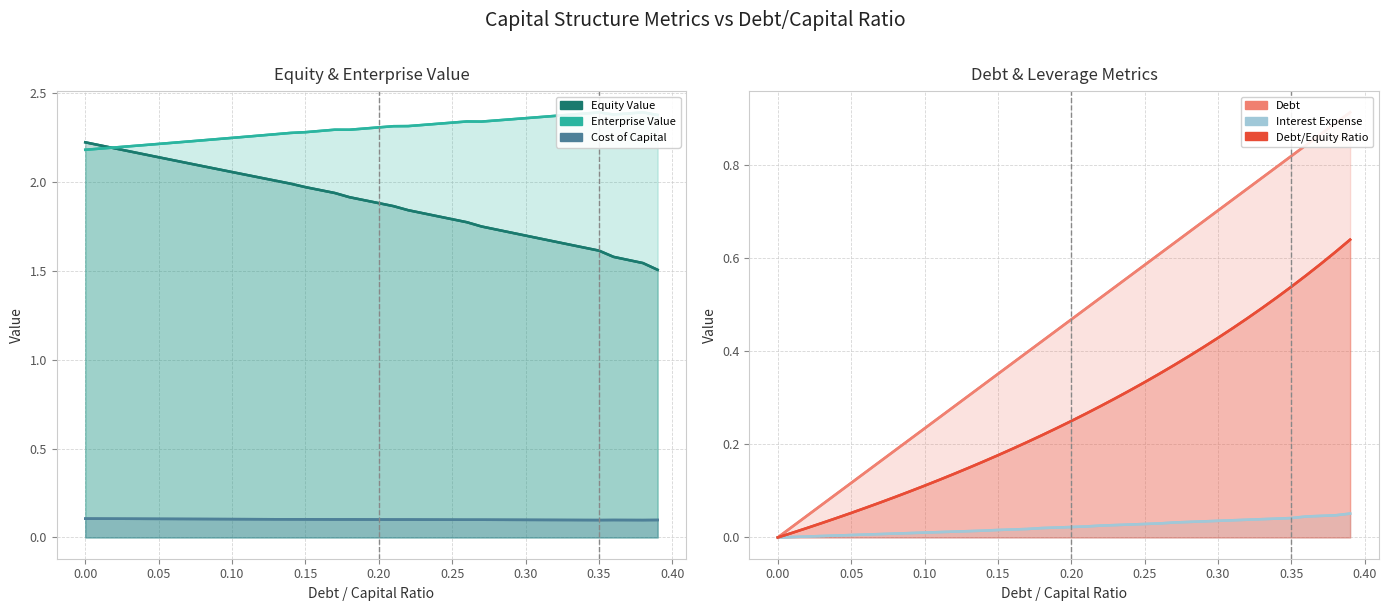

What is the highest value of the interest_expense series?

0.1